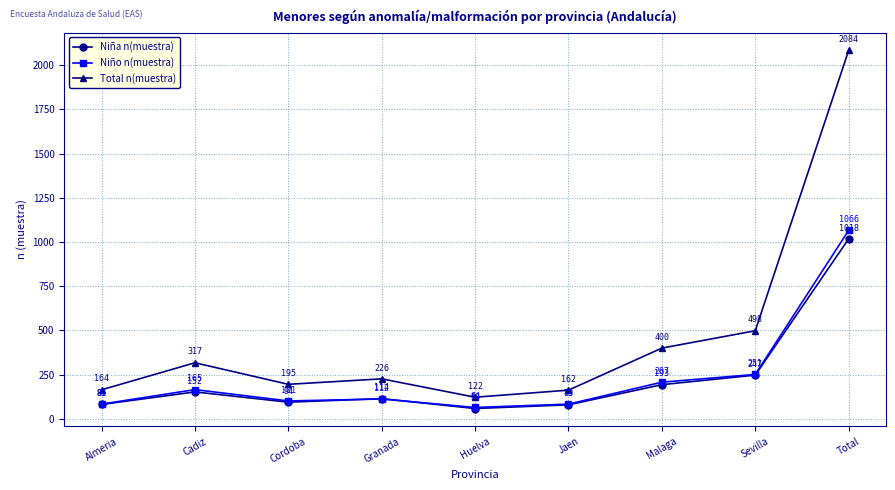

At which label does Total n(muestra) first exceed 226?

Cadiz